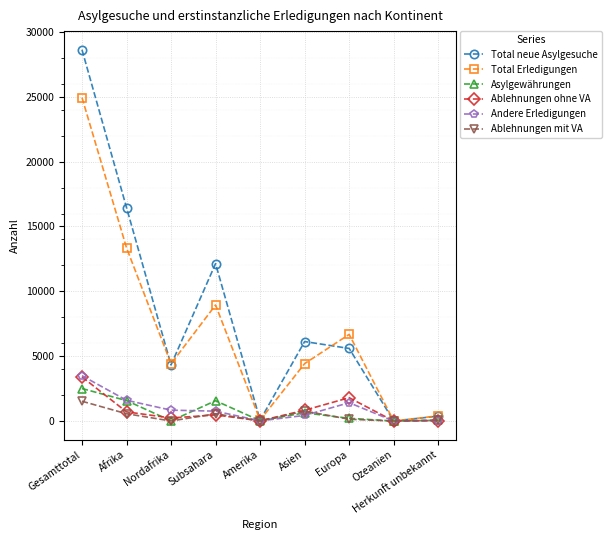

Which series changed the most between Subsahara and Ozeanien?

Total neue Asylgesuche